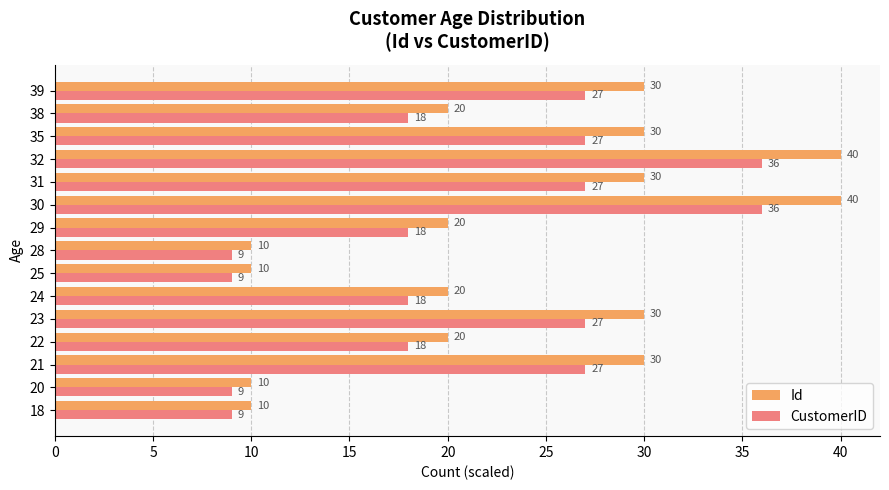

Which series has the largest total across all categories?

Id